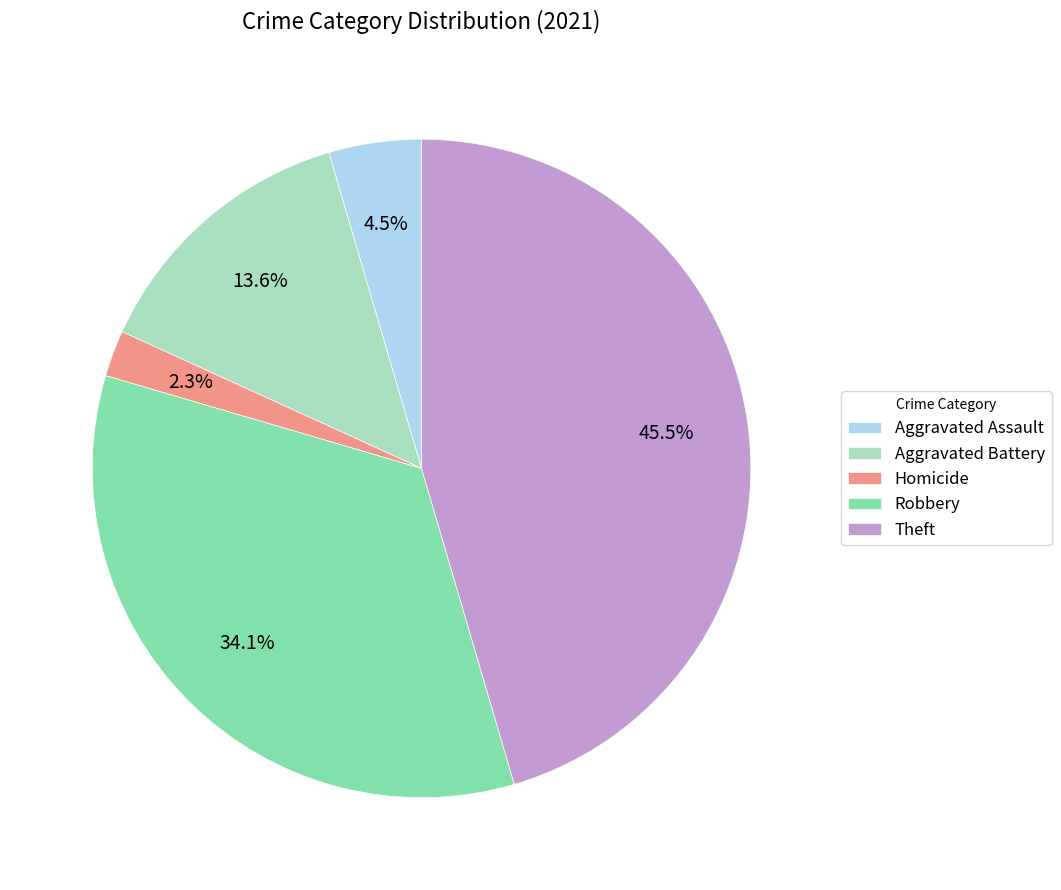

Is it true that Homicide is 2% of the pie?

True